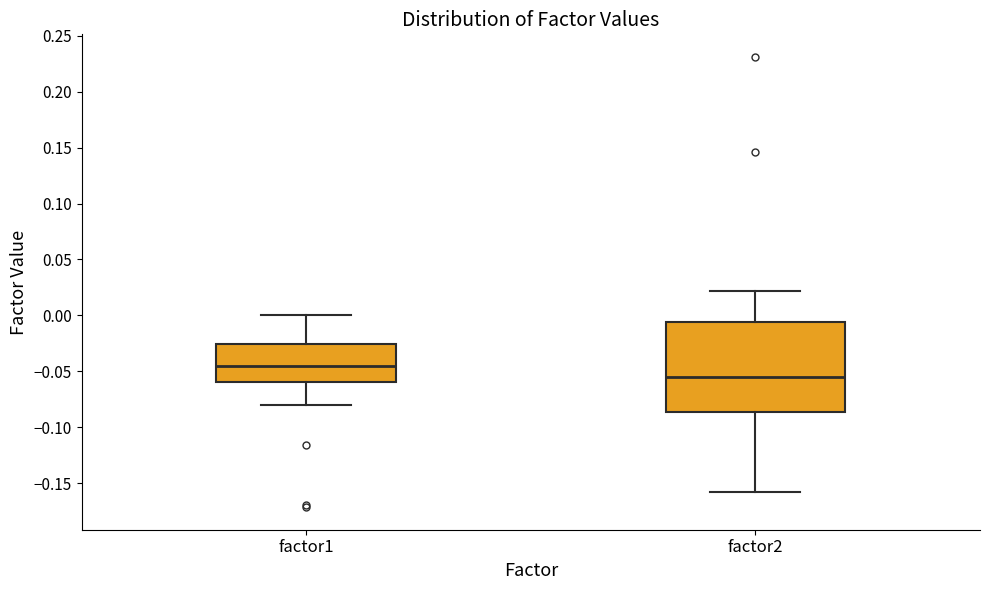

Reading left to right, transcribe this box plot: for each box, give where its median line is, the range the box spans, and where its two whiskers end, as read against the y-axis. The values are not printed on the chart, so give them approximately, as read against the axis.

factor1: median -0.045, box -0.060 to -0.025, whiskers -0.080 to 0.000
factor2: median -0.055, box -0.085 to -0.005, whiskers -0.160 to 0.020